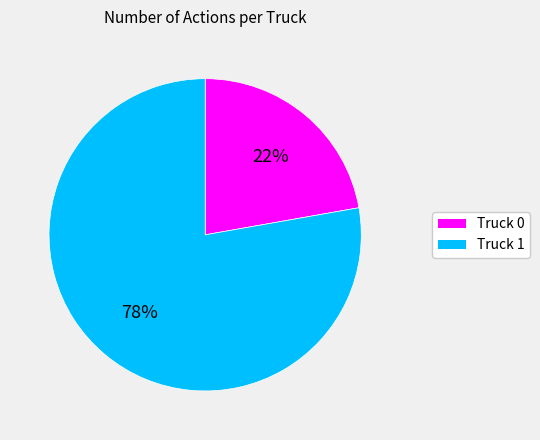

Count the number of slices in the pie.

2